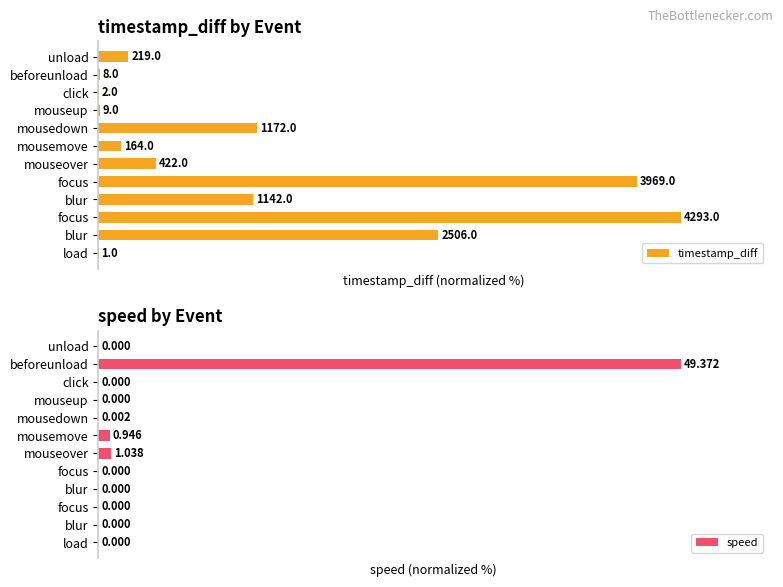

Between blur and click, which series saw the biggest shift?

timestamp_diff